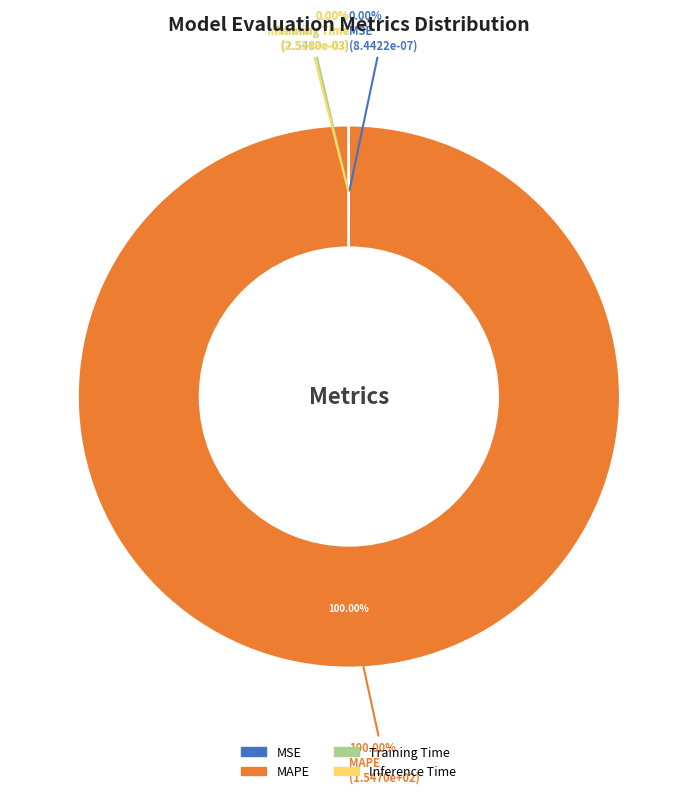

To the nearest percent, what is the average slice percentage?

25%